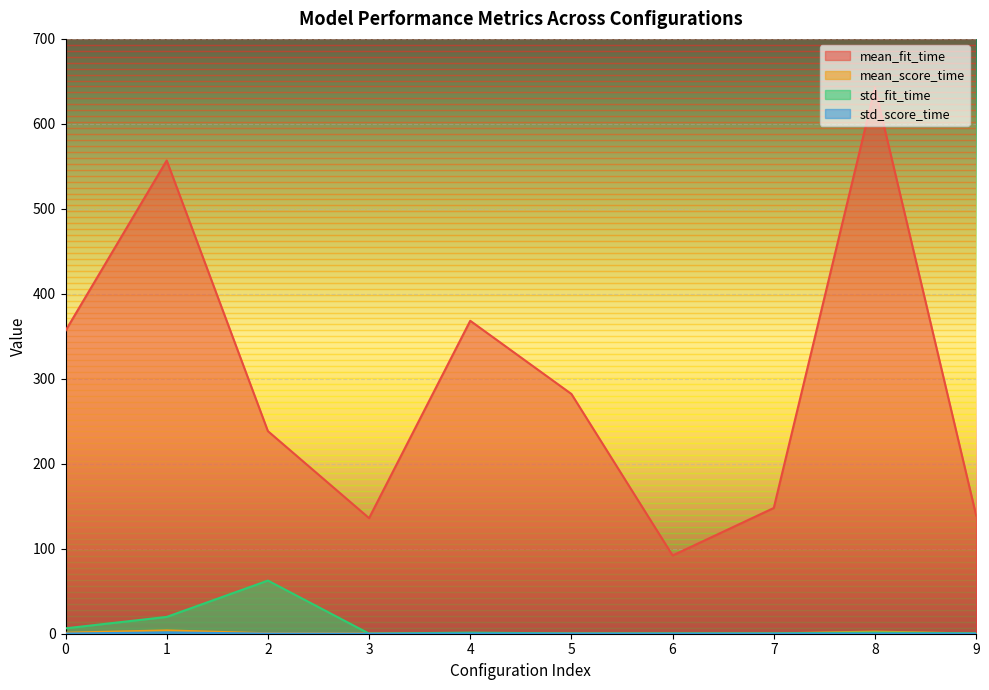

Reading right to left, transcribe all the data shown in this chart.

mean_fit_time: 9=139.2	8=642.5	7=148.0	6=92.1	5=282.1	4=368.3	3=136.1	2=238.4	1=556.9	0=356.5
mean_score_time: 9=0.2	8=2.5	7=0.3	6=0.1	5=0.4	4=0.7	3=0.3	2=0.5	1=3.9	0=1.2
std_fit_time: 9=0.5	8=1.4	7=0.5	6=0.4	5=0.3	4=1.3	3=0.1	2=62.5	1=19.8	0=6.3
std_score_time: 9=0.0	8=0.1	7=0.1	6=0.0	5=0.1	4=0.1	3=0.0	2=0.2	1=1.5	0=0.2